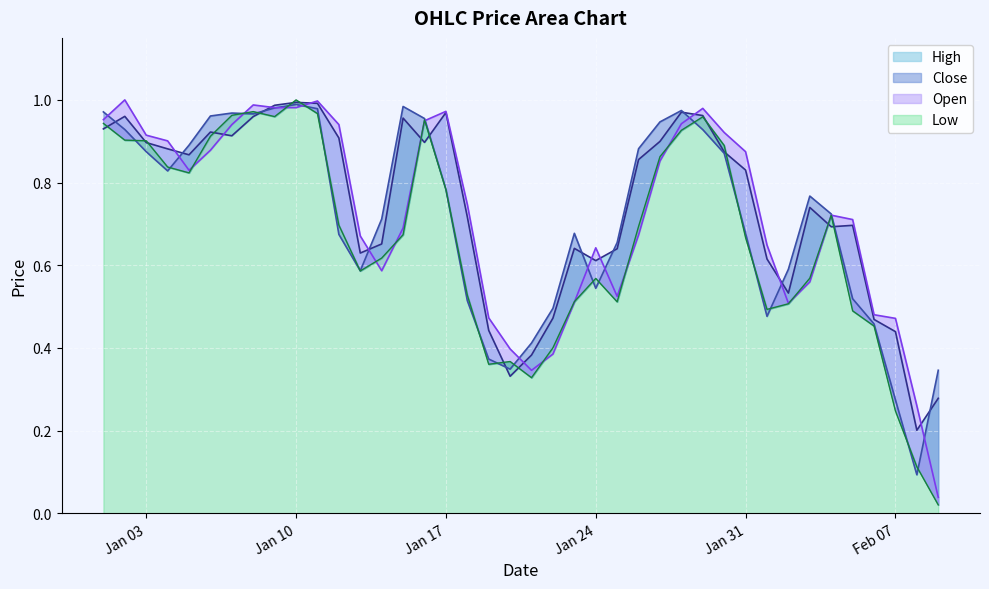

What is the sum of all Open values?

28.8